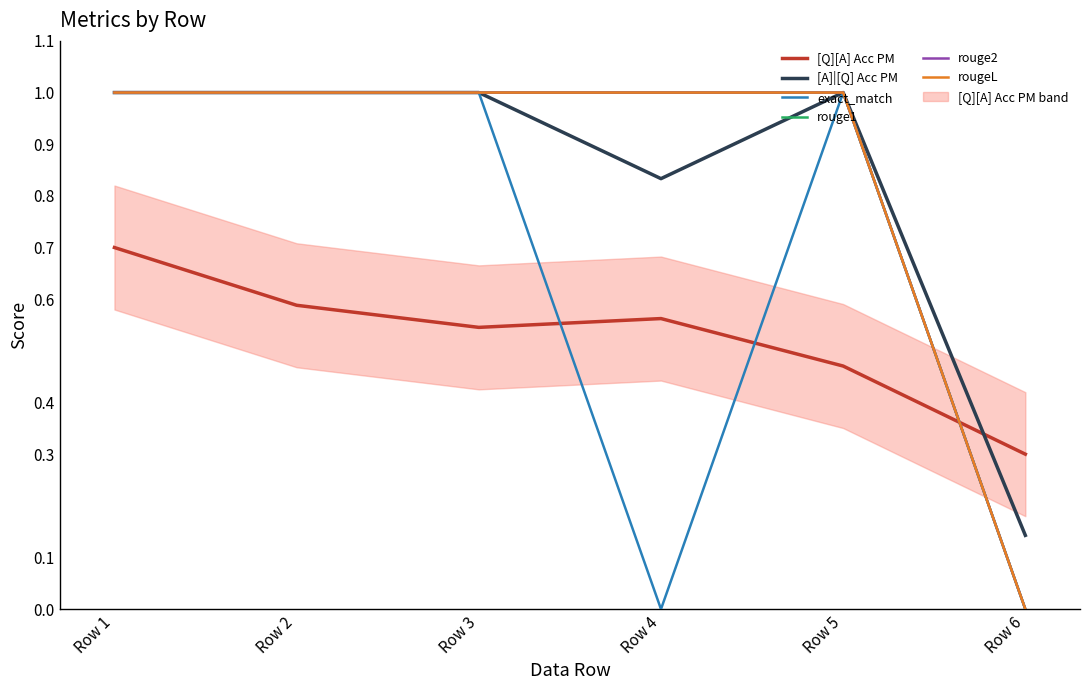

True or false: exact_match and rouge1 intersect in this chart.

False